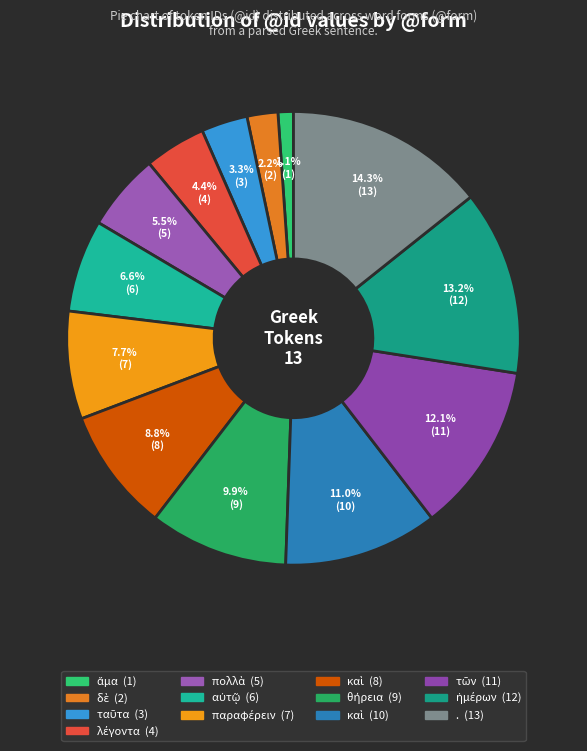

Does any single category account for the majority?

No